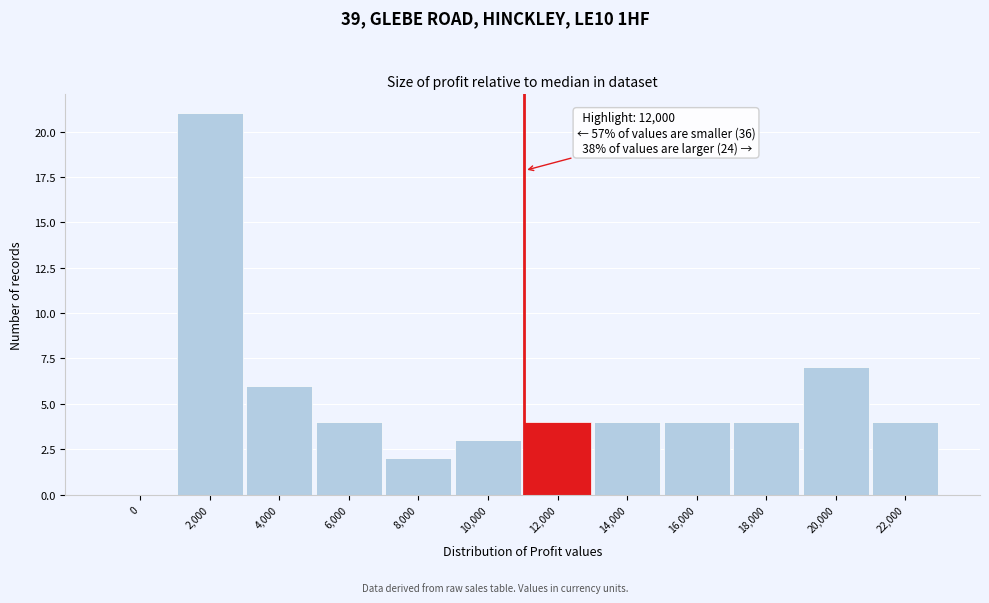

Reading left to right, extract all data points from this chart.

0=0	2,000=21	4,000=6	6,000=4	8,000=2	10,000=3	12,000=4	14,000=4	16,000=4	18,000=4	20,000=7	22,000=4